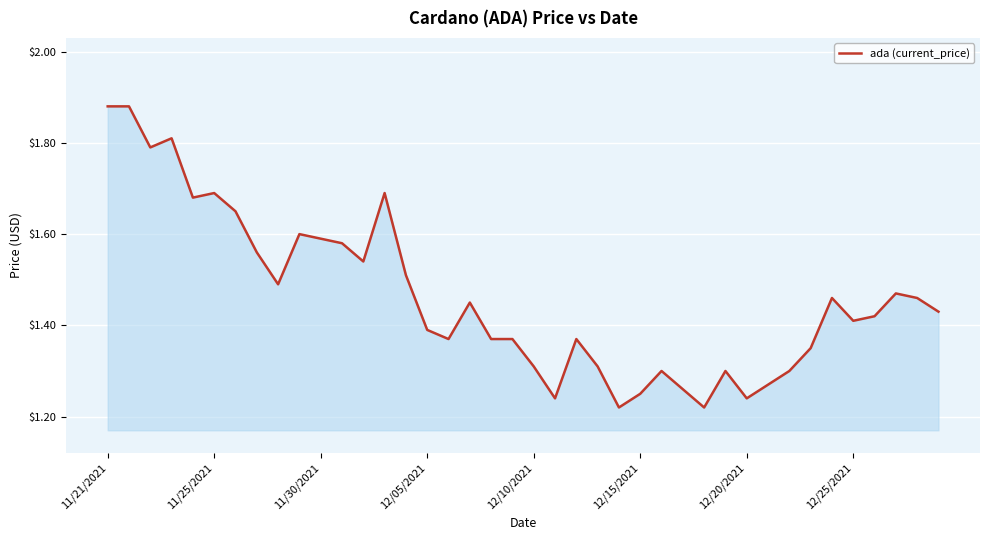

How many points are lower than both their immediate neighbors (excluding endpoints)?

10